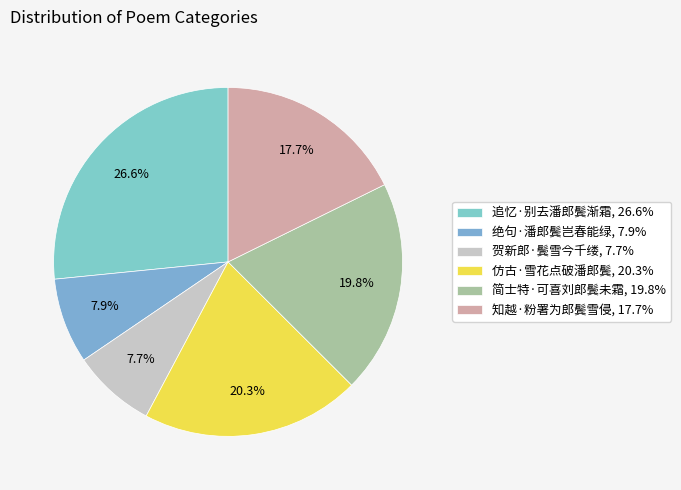

True or false: 追忆·别去潘郎鬓渐霜 accounts for 12% of the total.

False